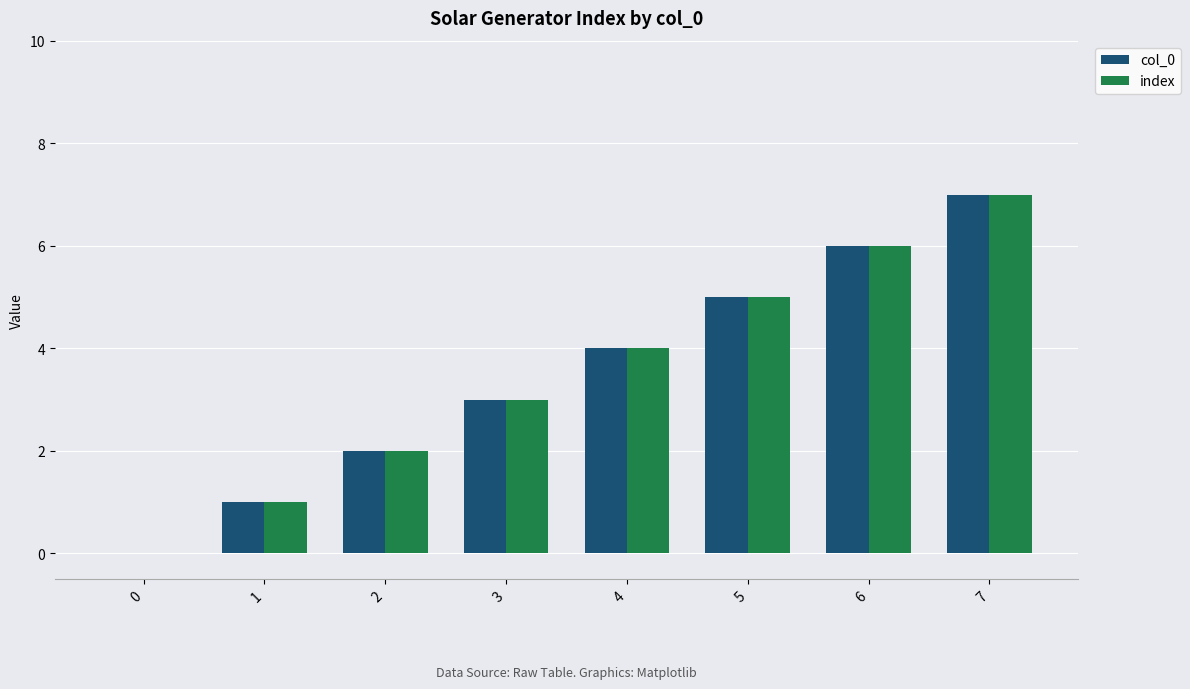

Count the number of categories in the chart.

8